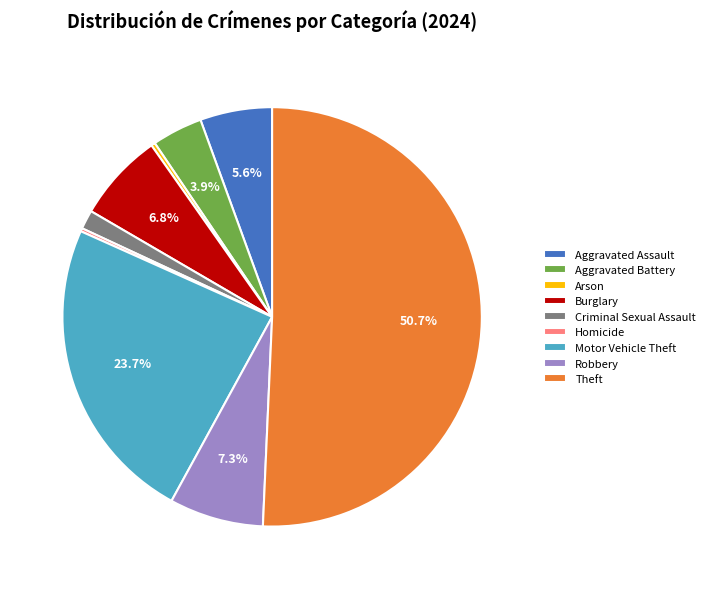

Is Aggravated Assault the majority of the pie?

No